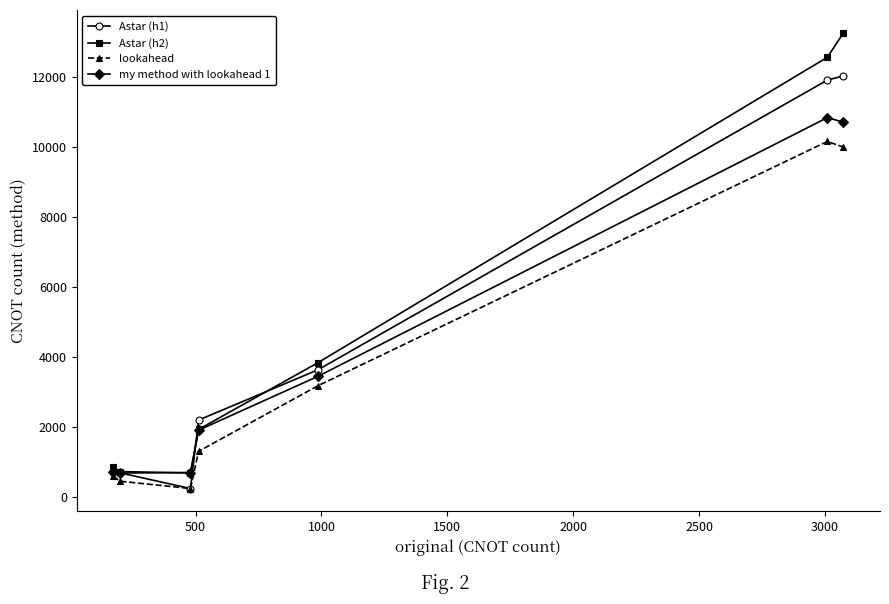

After their last crossing, which series has the higher values: my method with lookahead 1 or Astar (h2)?

Astar (h2)